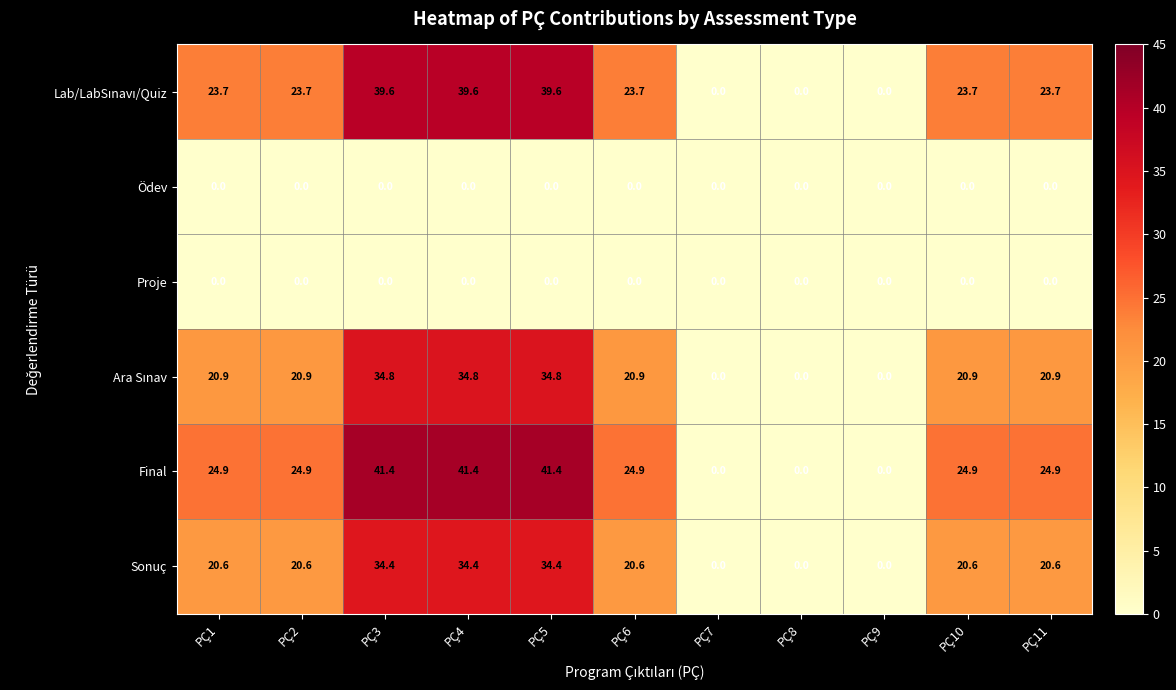

What is the average value of the Final series?

22.6